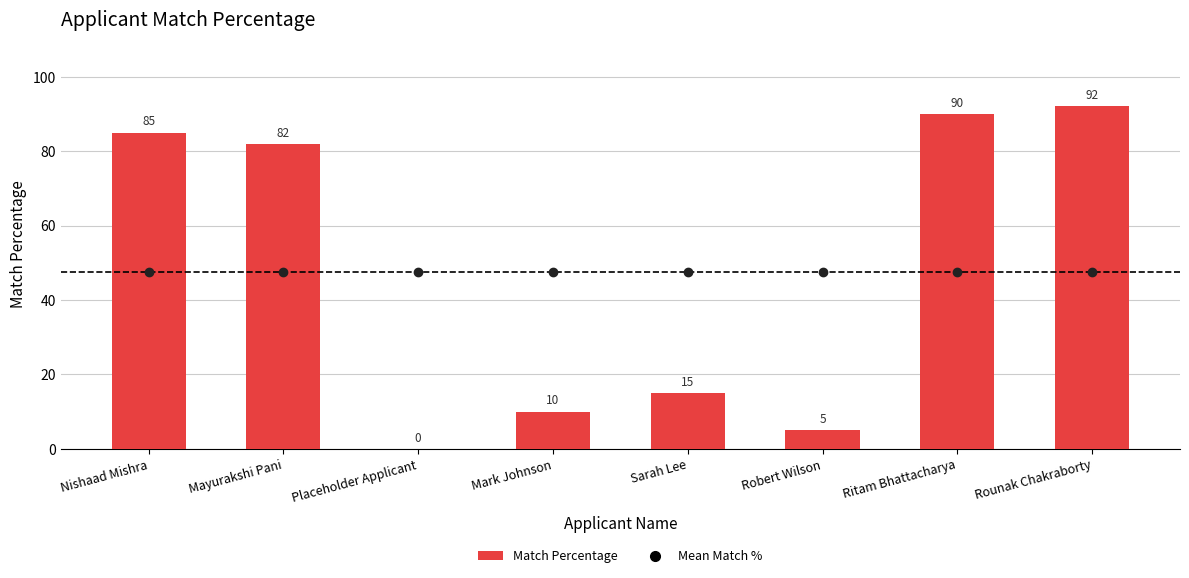

Is it true that the value at Rounak Chakraborty is 92?

True